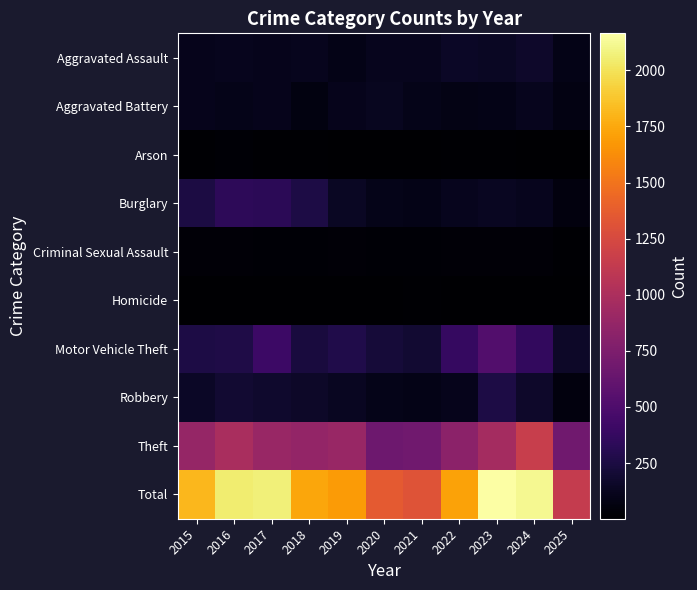

Reading left to right, what are all the values shown in this chart?

Aggravated Assault: 2015=110	2016=118	2017=105	2018=115	2019=92	2020=113	2021=115	2022=154	2023=145	2024=166	2025=89
Aggravated Battery: 2015=108	2016=102	2017=108	2018=67	2019=108	2020=125	2021=100	2022=81	2023=92	2024=119	2025=73
Arson: 2015=13	2016=20	2017=14	2018=12	2019=5	2020=4	2021=6	2022=11	2023=15	2024=7	2025=2
Burglary: 2015=254	2016=333	2017=329	2018=257	2019=143	2020=100	2021=90	2022=116	2023=130	2024=112	2025=57
Criminal Sexual Assault: 2015=29	2016=30	2017=21	2018=23	2019=35	2020=27	2021=27	2022=34	2023=30	2024=28	2025=17
Homicide: 2015=9	2016=7	2017=8	2018=10	2019=5	2020=2	2021=13	2022=9	2023=10	2024=4	2025=2
Motor Vehicle Theft: 2015=261	2016=265	2017=411	2018=231	2019=273	2020=221	2021=193	2022=376	2023=523	2024=365	2025=157
Robbery: 2015=154	2016=194	2017=178	2018=155	2019=135	2020=97	2021=91	2022=111	2023=259	2024=165	2025=57
Theft: 2015=874	2016=984	2017=892	2018=868	2019=891	2020=666	2021=678	2022=827	2023=961	2024=1153	2025=682
Total: 2015=1812	2016=2053	2017=2066	2018=1738	2019=1687	2020=1355	2021=1313	2022=1719	2023=2165	2024=2119	2025=1136